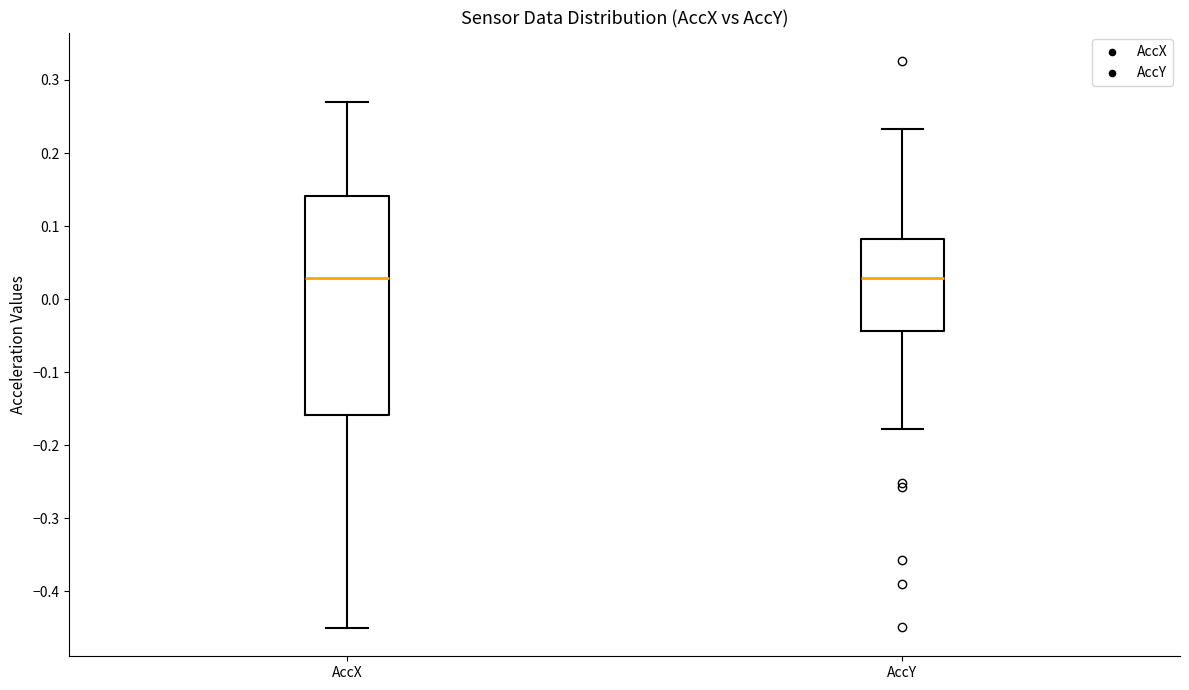

Reading left to right, transcribe this box plot: for each box, give where its median line is, the range the box spans, and where its two whiskers end, as read against the y-axis. The values are not printed on the chart, so give them approximately, as read against the axis.

AccX: median 0.03, box -0.16 to 0.14, whiskers -0.45 to 0.27
AccY: median 0.03, box -0.04 to 0.08, whiskers -0.18 to 0.23